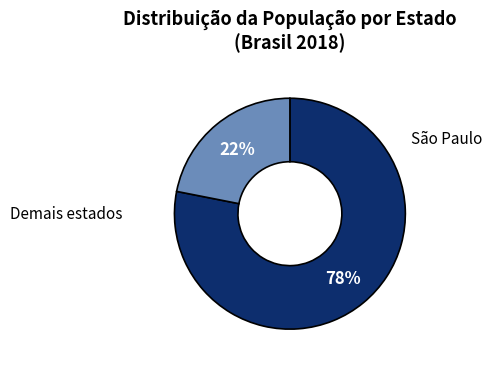

Count the number of slices in the pie.

2